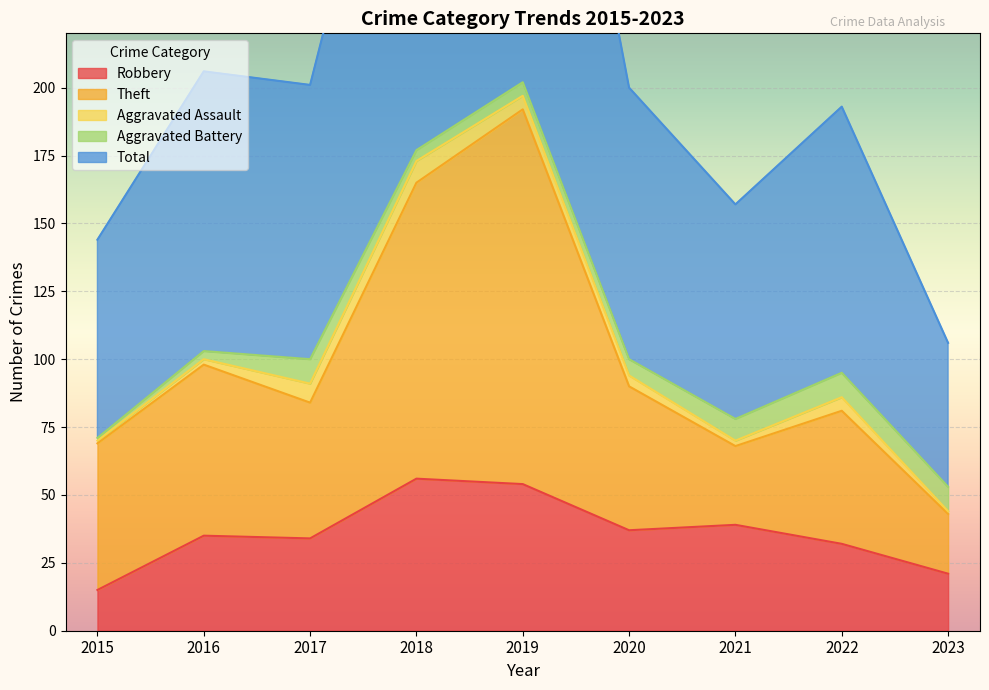

What is the maximum value for Robbery?

56